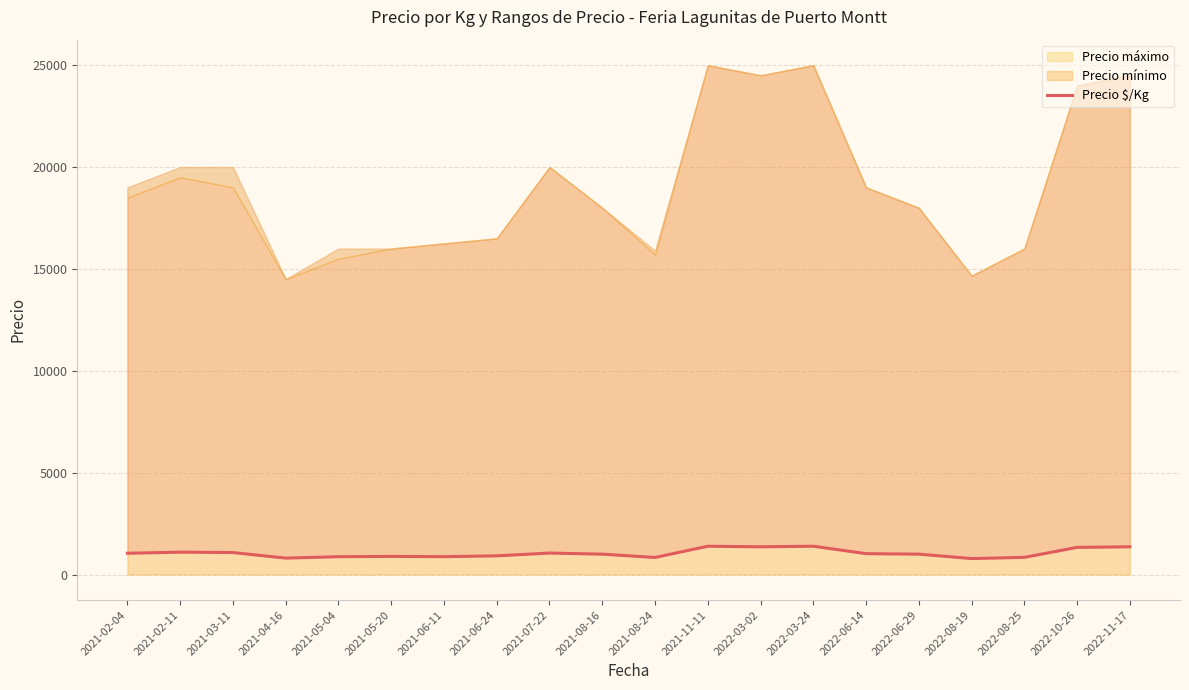

At which label is the value closest to 1086?

2021-03-11